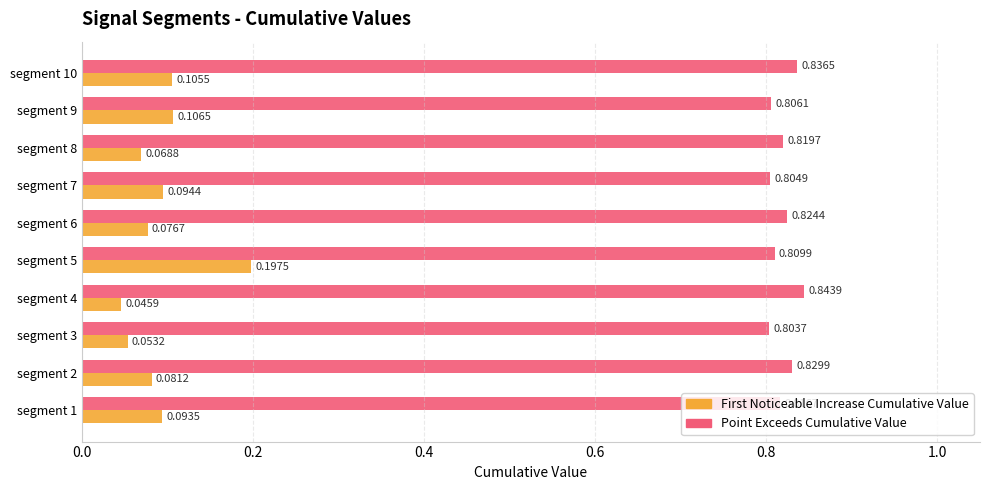

Rank the series at segment 1 from lowest to highest value.

First Noticeable Increase Cumulative Value, Point Exceeds Cumulative Value